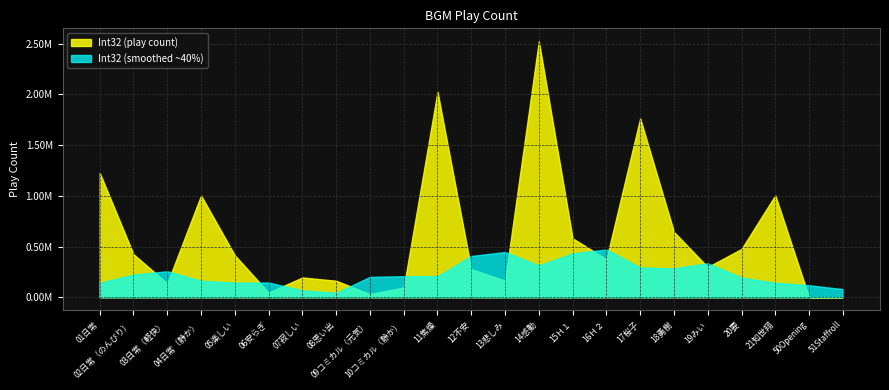

Rank the categories by value from lowest to highest.

50Opening, 51Staffroll, 09コミカル（元気）, 06安らぎ, 10コミカル（静か）, 03日常（軽快）, 08思い出, 13悲しみ, 07寂しい, 12不安, 19みい, 16Ｈ２, 05楽しい, 02日常（のんびり）, 20要, 15Ｈ１, 18勇樹, 04日常（静か）, 21知世翔, 01日常, 17桜子, 11焦燥, 14感動